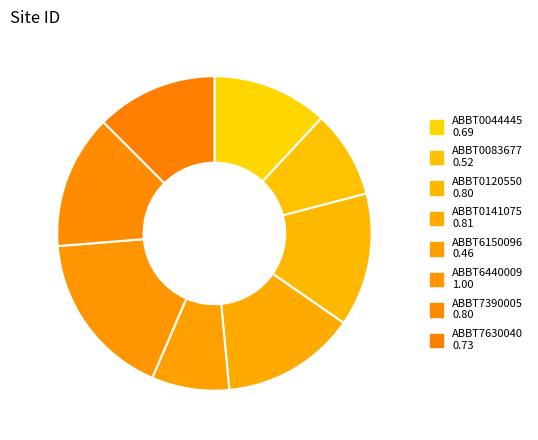

To the nearest percent, what percentage of the pie is ABBT6150096?

8%